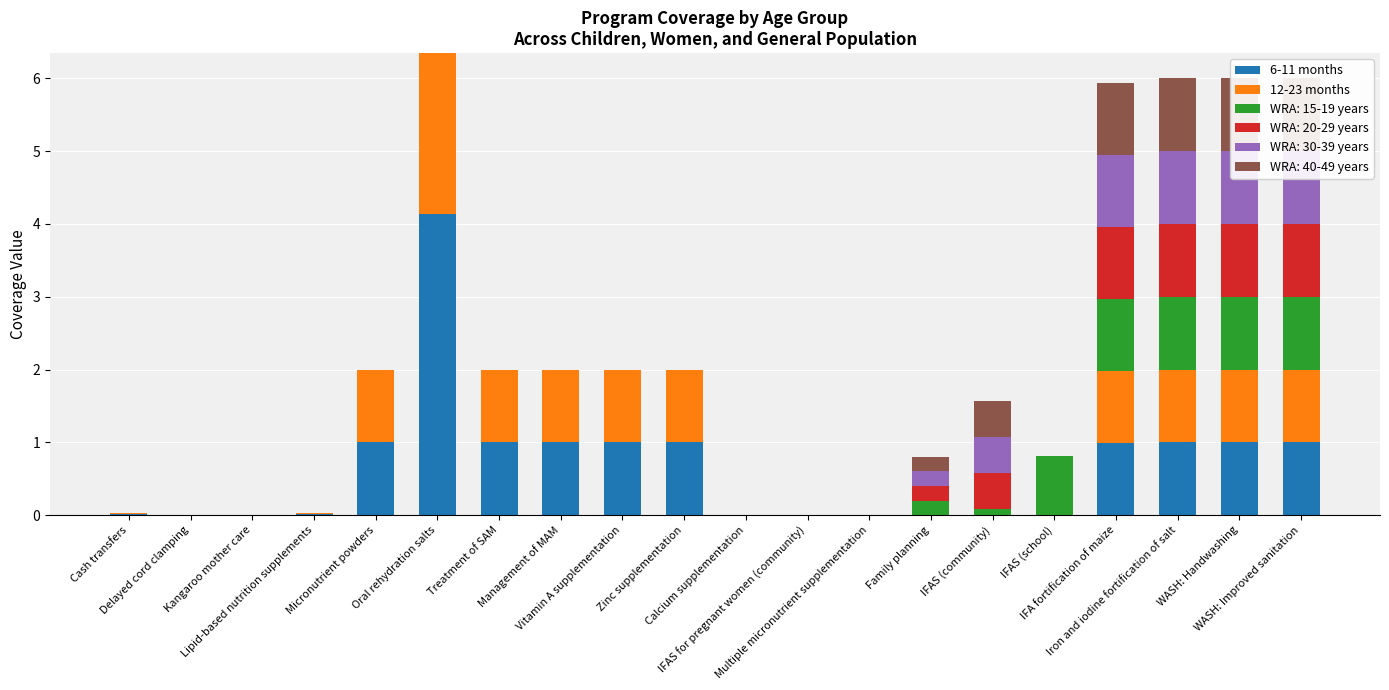

What is the total value across all series at WASH: Handwashing?

2.0